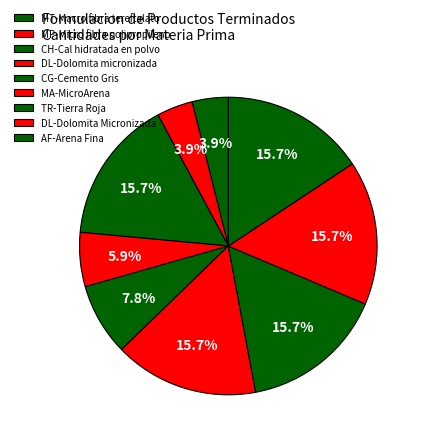

Which slice is the smallest?

MT-Macro fibra tereftalato